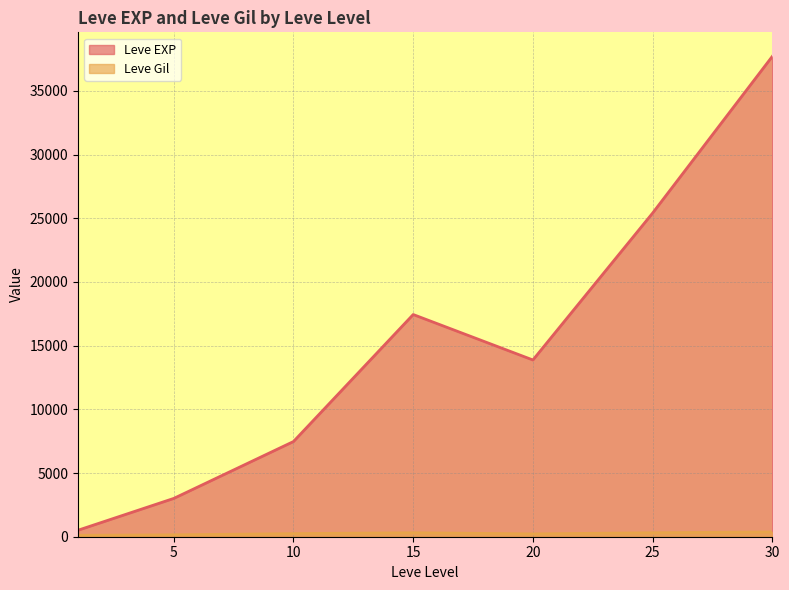

What is the difference between the Leve Gil values at 5 and 20?

52